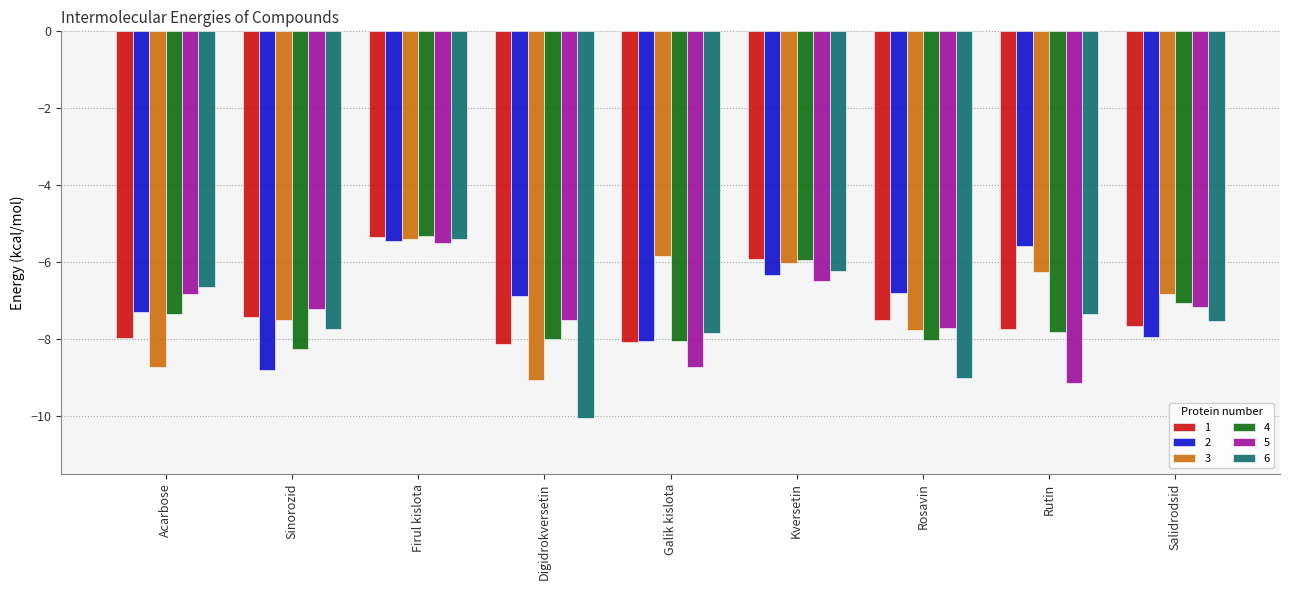

What is the average value of the 2 series?

-7.0